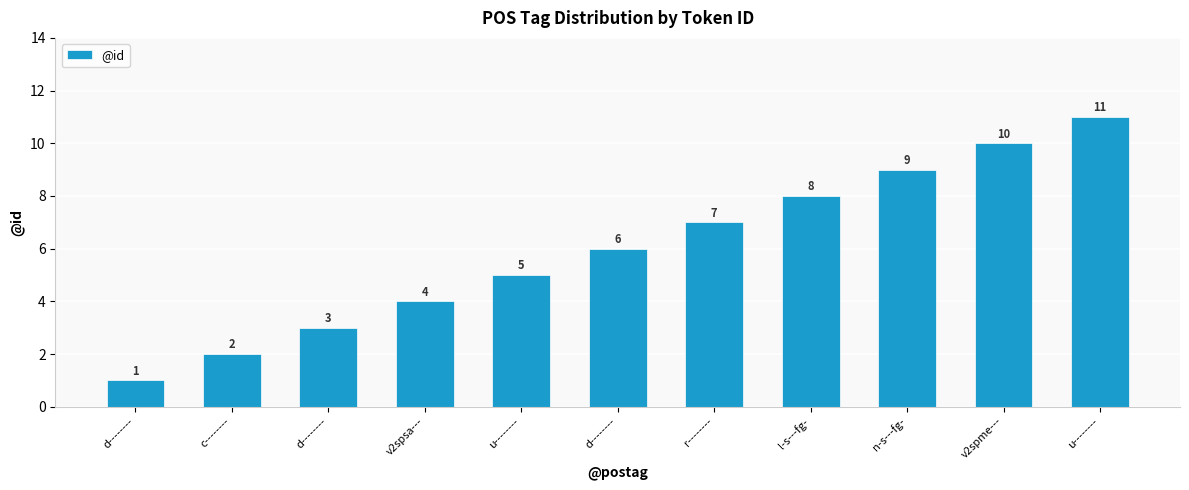

At which label does the data first exceed 6?

r--------